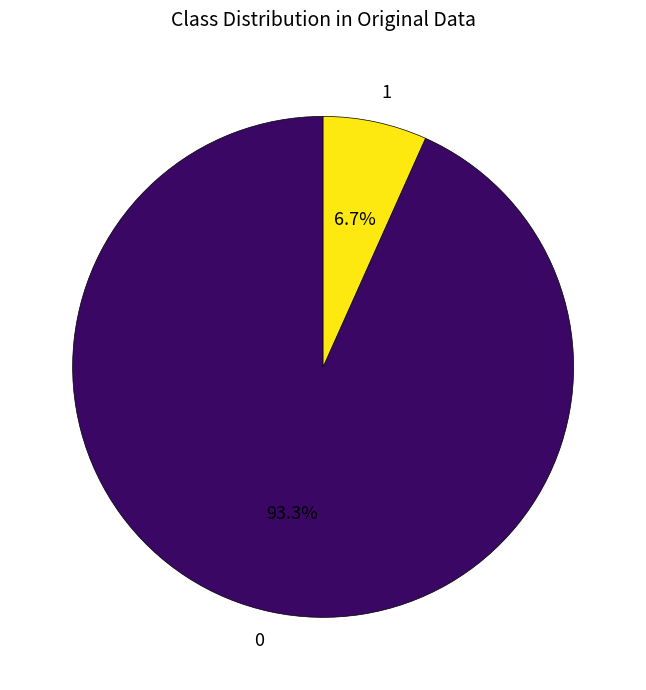

Does any single category account for the majority?

Yes